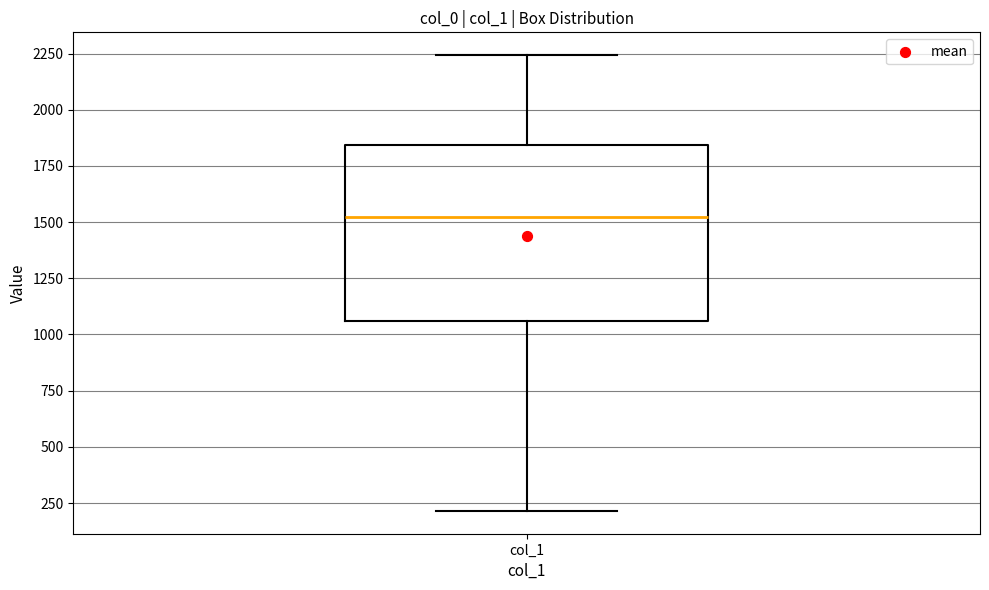

Where does the lower whisker of the box for col_1 end on the y-axis? The values are not printed on the chart, so give them approximately, as read against the axis.

200